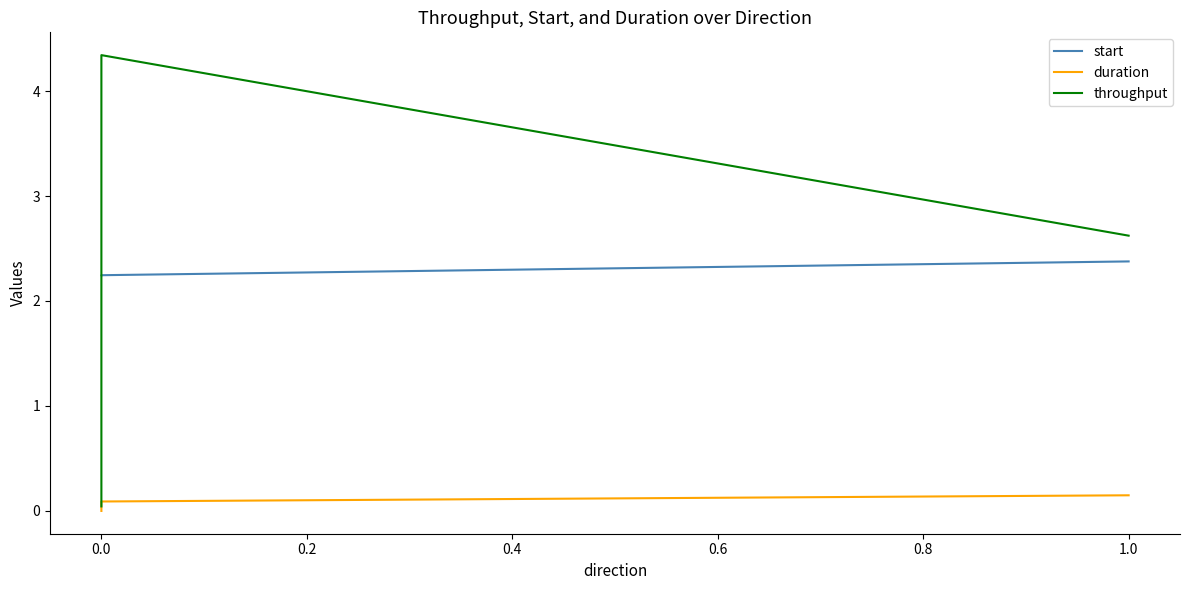

How many values in the throughput series exceed 2?

2